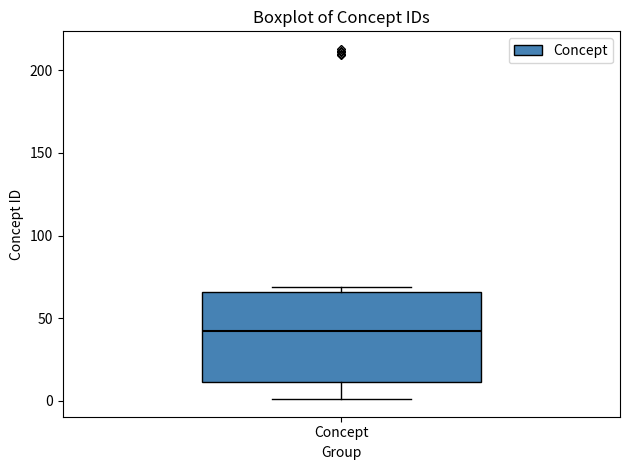

Read this box plot against the y-axis: the position of the median line, the range covered by the box, and the ends of both whiskers. The values are not printed on the chart, so give them approximately, as read against the axis.

median 40, box 10 to 65, whiskers 0 to 70